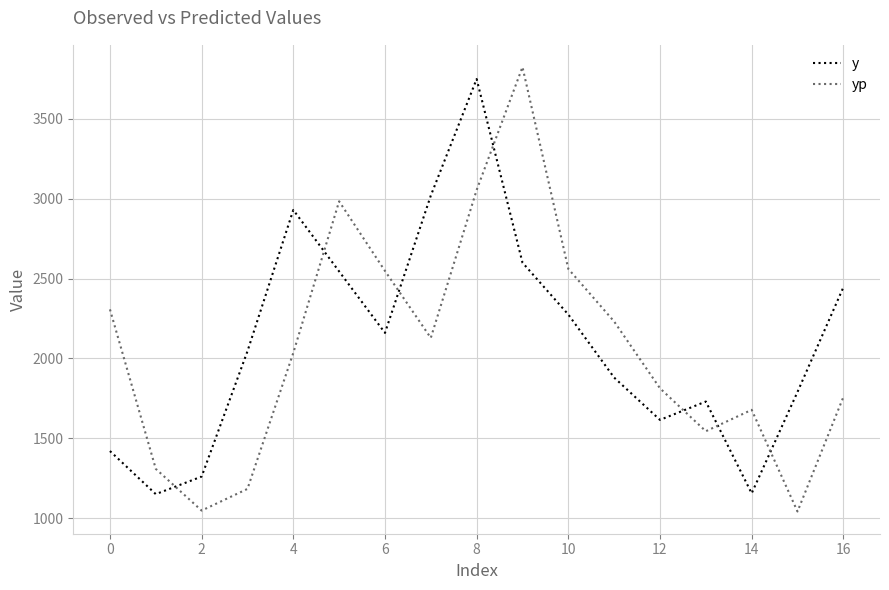

Count the number of data series in this chart.

2